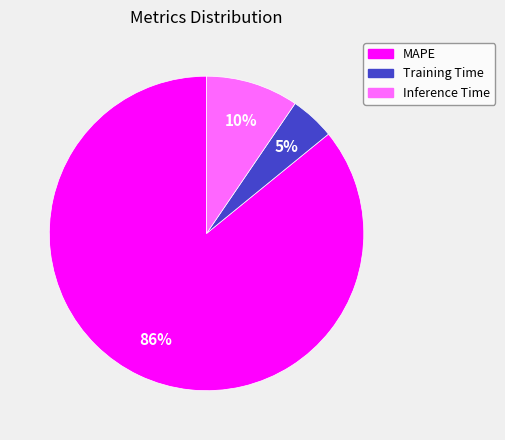

Combined, do Training Time and Inference Time account for over 50%?

No